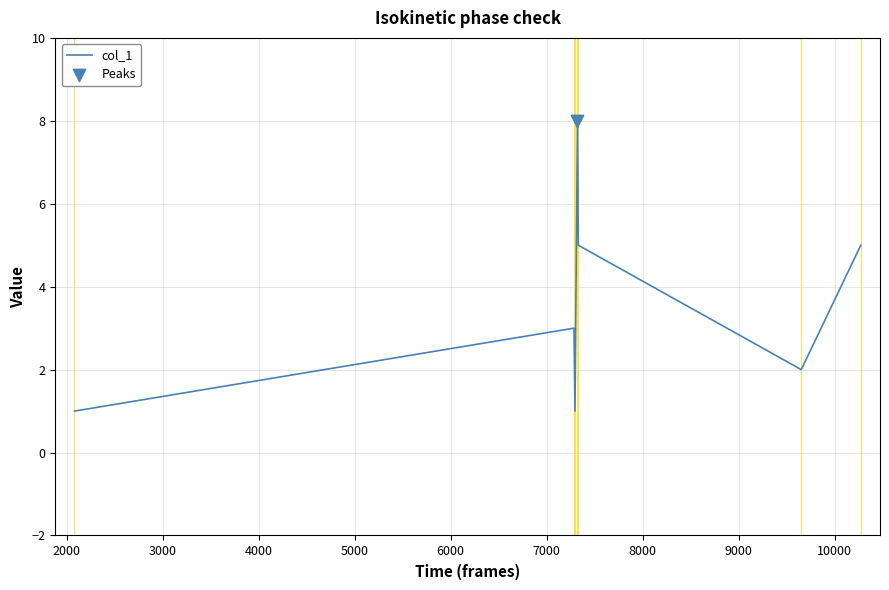

What is the difference between the maximum and second lowest values?

7